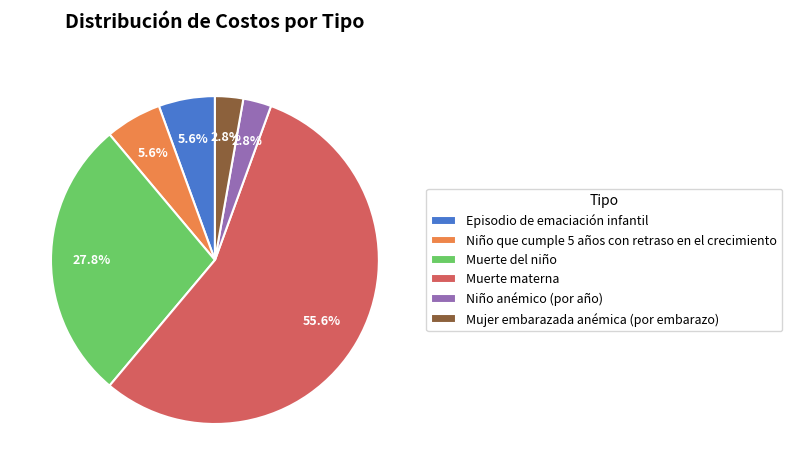

What is the largest slice in the pie chart?

Muerte materna